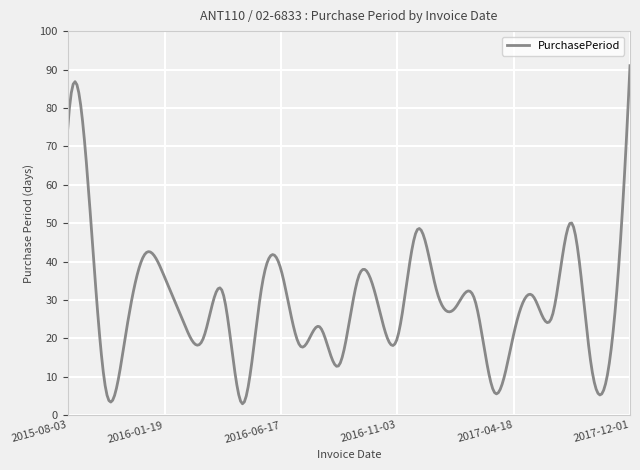

What is the greatest value displayed?

91.0